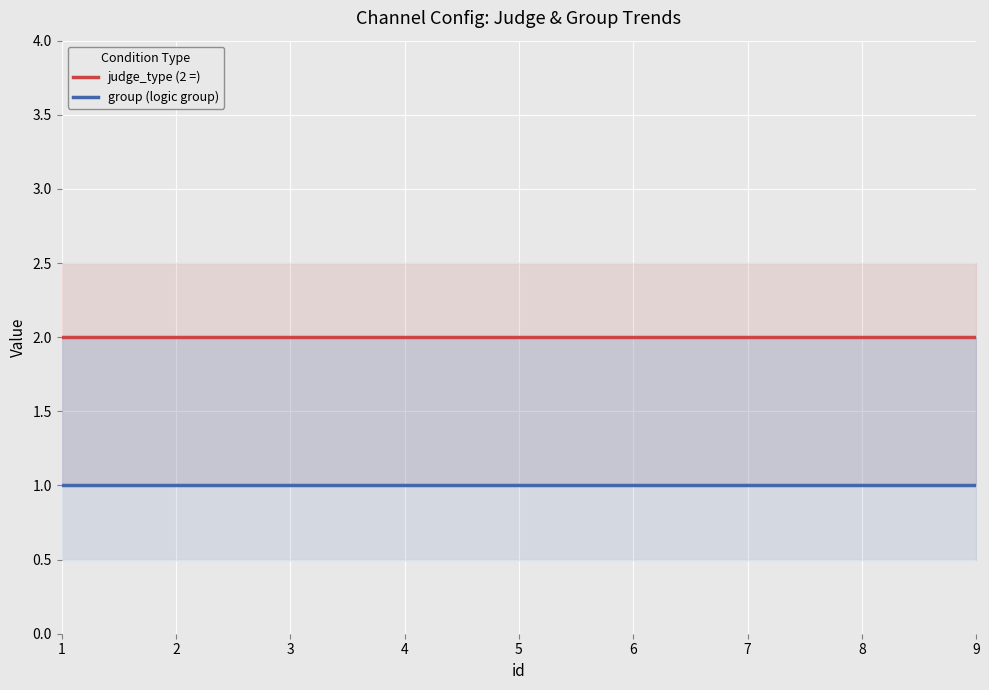

Between 3 and 1, which is larger?

3